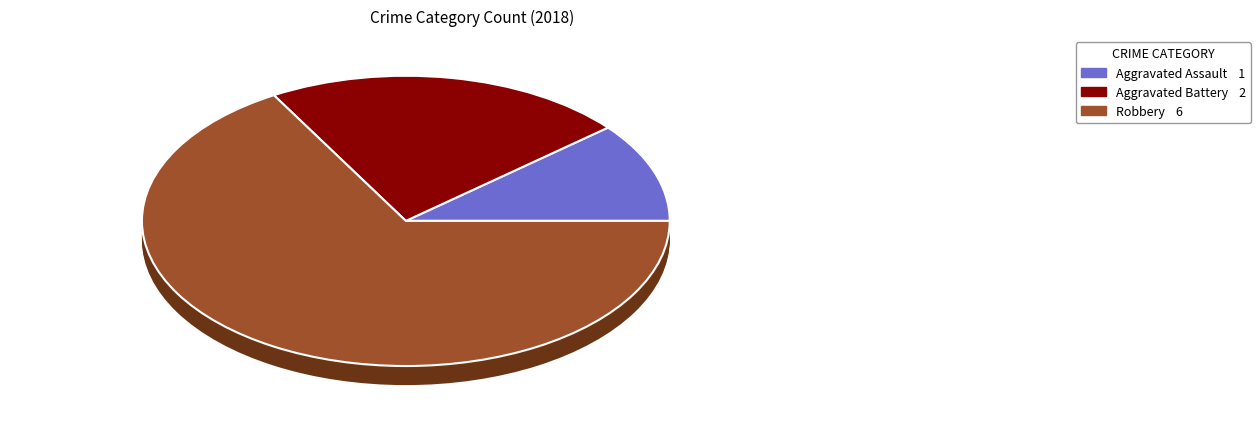

Which slice is the largest?

Robbery